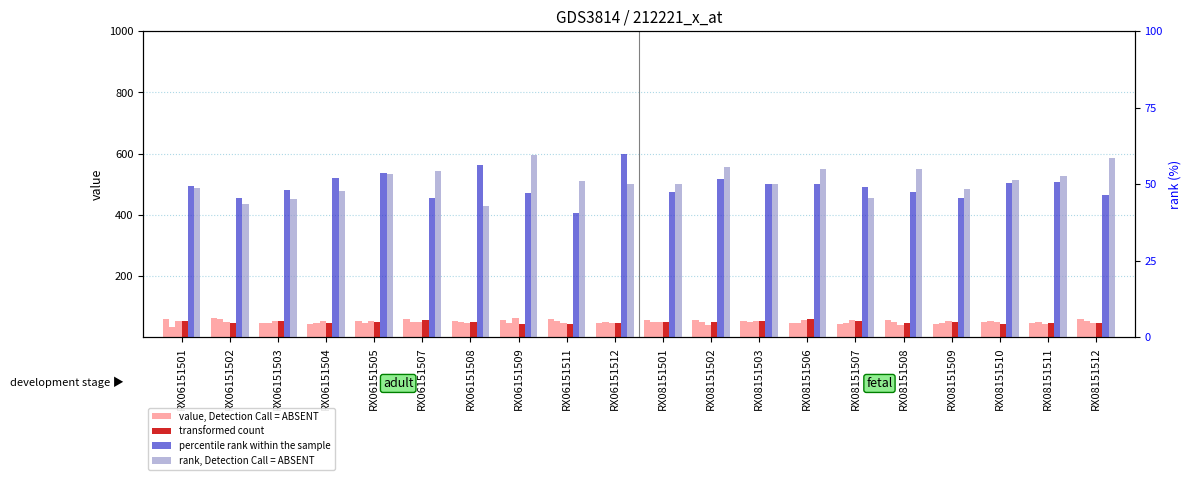

What is the sum of the percentile rank within the sample values at RX08151512 and RX08151509?

92.0